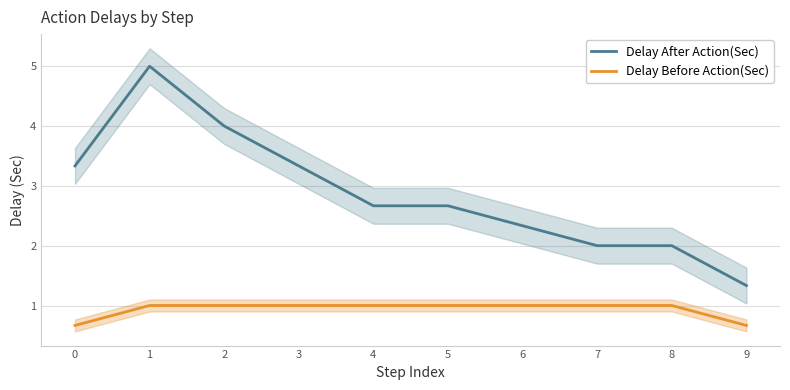

What is the value of the Delay Before Action(Sec) point at the 10th from the left?

0.7